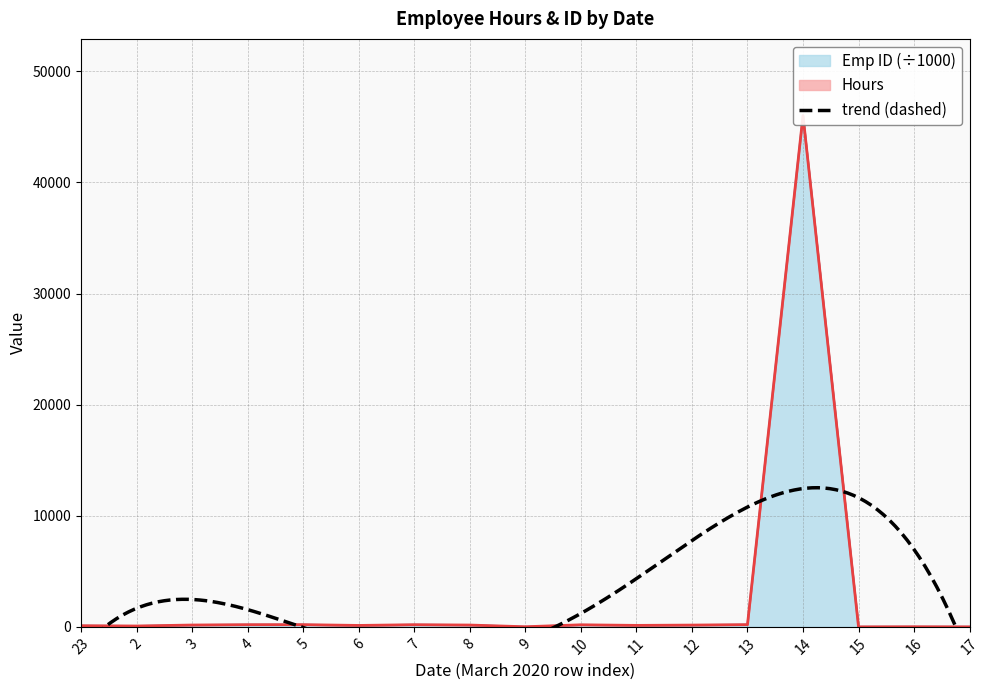

List the labels in order of value, largest first.

14, 13, 5, 4, 7, 10, 3, 8, 12, 11, 6, 23, 2, 9, 15, 16, 17